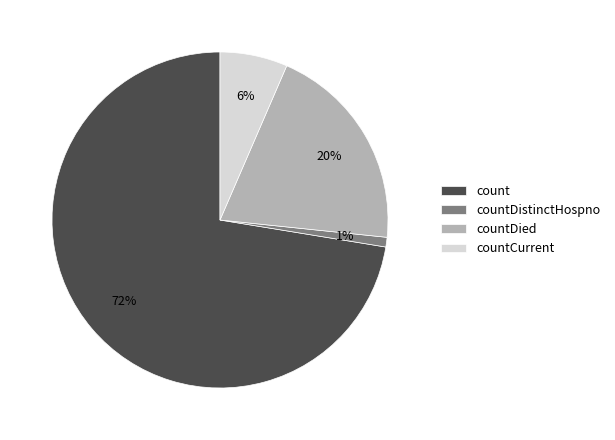

To the nearest percent, what is the average slice percentage?

25%